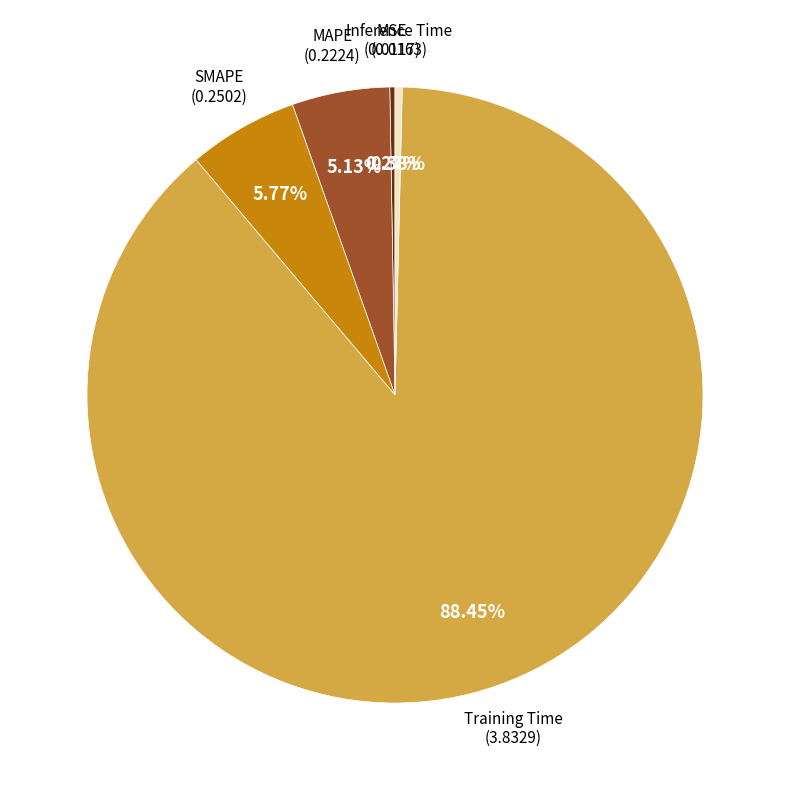

Which has a higher value, Inference Time or MAPE?

MAPE